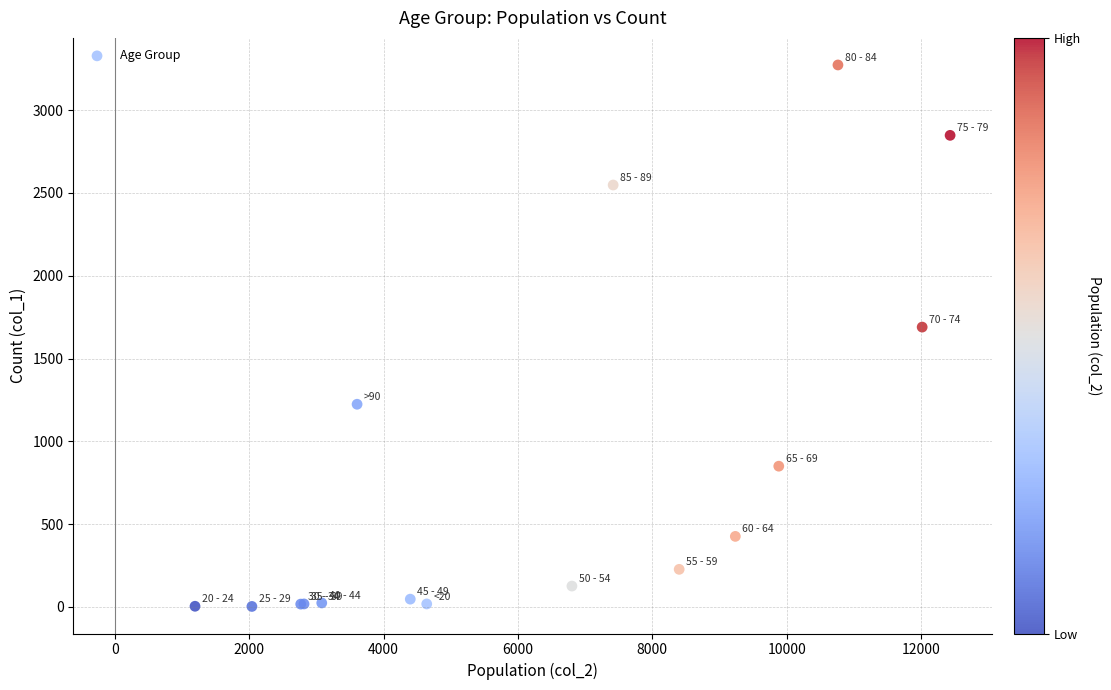

What Y value in the scatter plot is closest to 1638?

1690